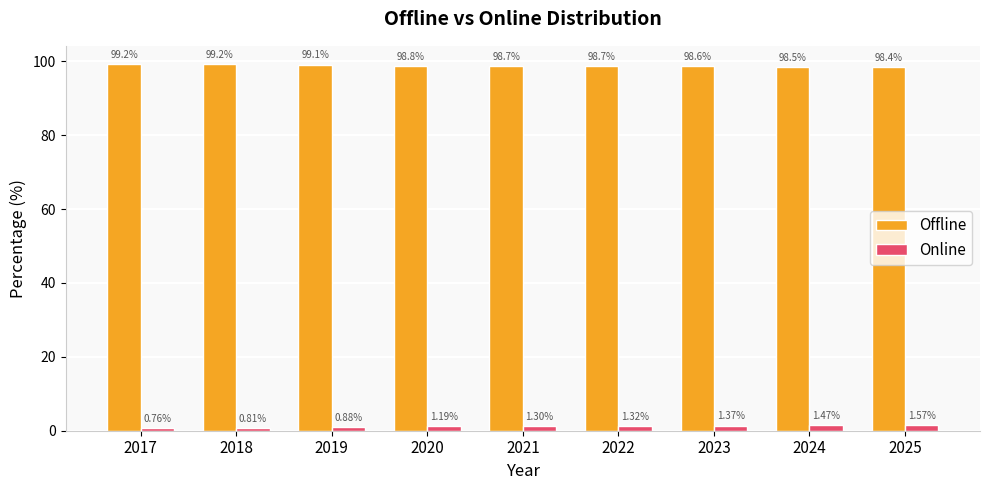

At 2025, list the series in order from largest to smallest.

Offline, Online